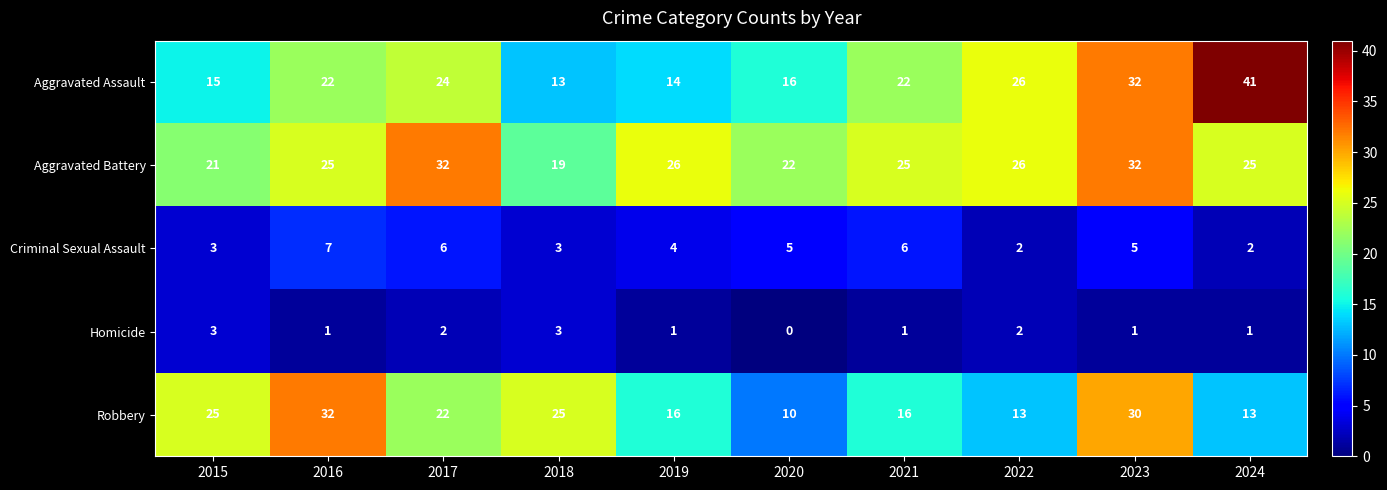

Which series changed the most between 2017 and 2018?

Aggravated Battery